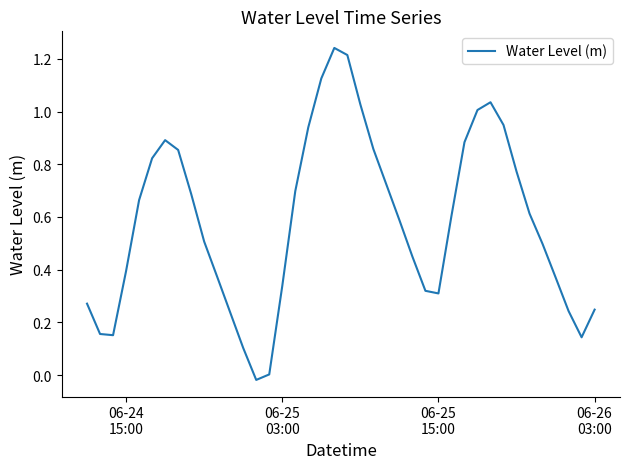

What is the difference between the maximum and minimum values?

1.3